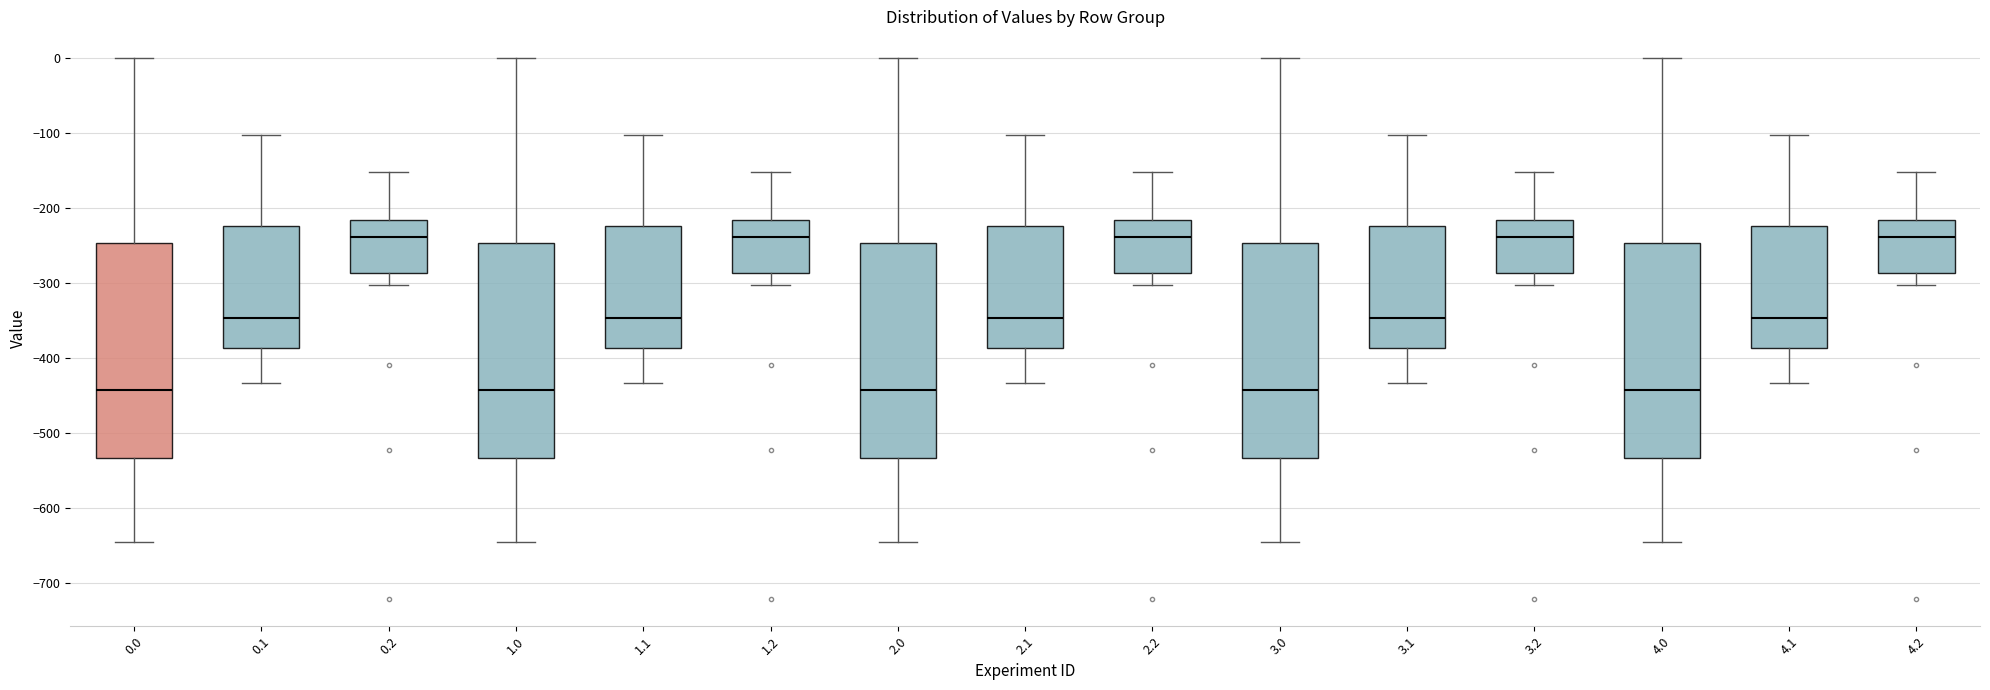

Where is the lower edge of the box at x = 1.2 on the y-axis? The values are not printed on the chart, so give them approximately, as read against the axis.

-290